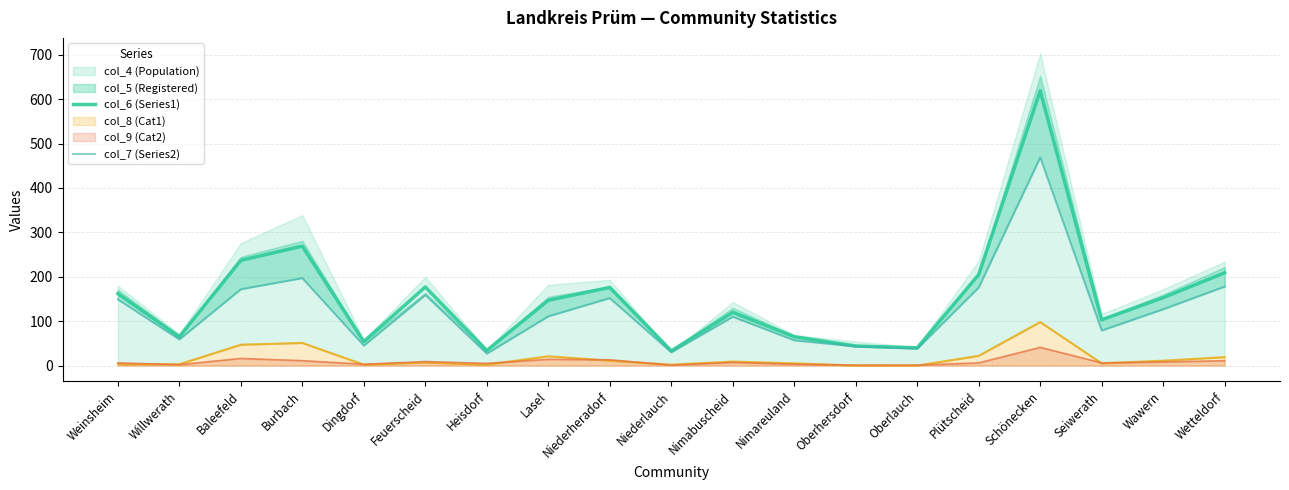

What value does the col_6 (Series1) series have at Nimabuscheid, to the nearest 10?

120